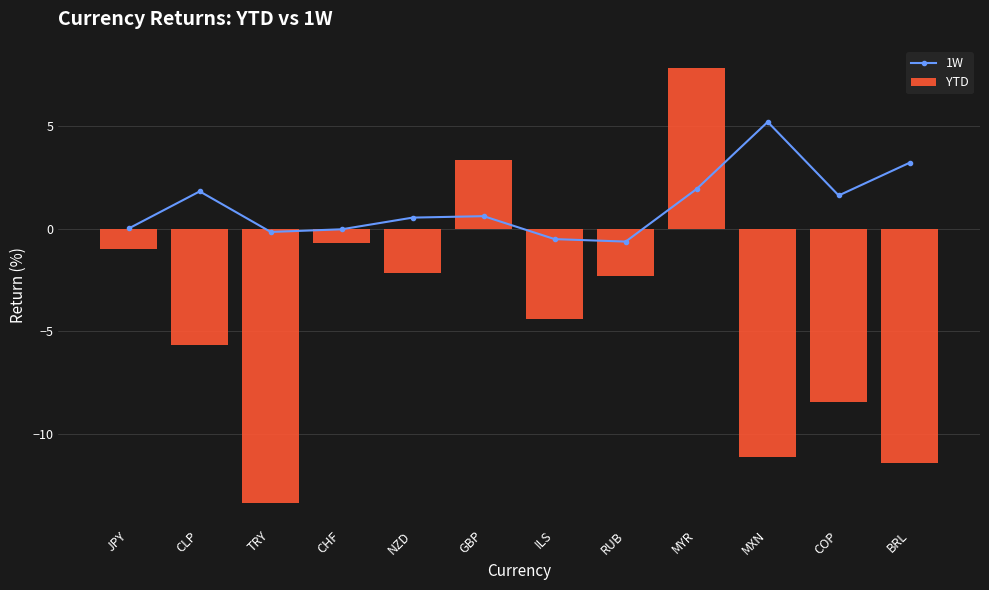

What is the label of the 7th bar from the left?

ILS